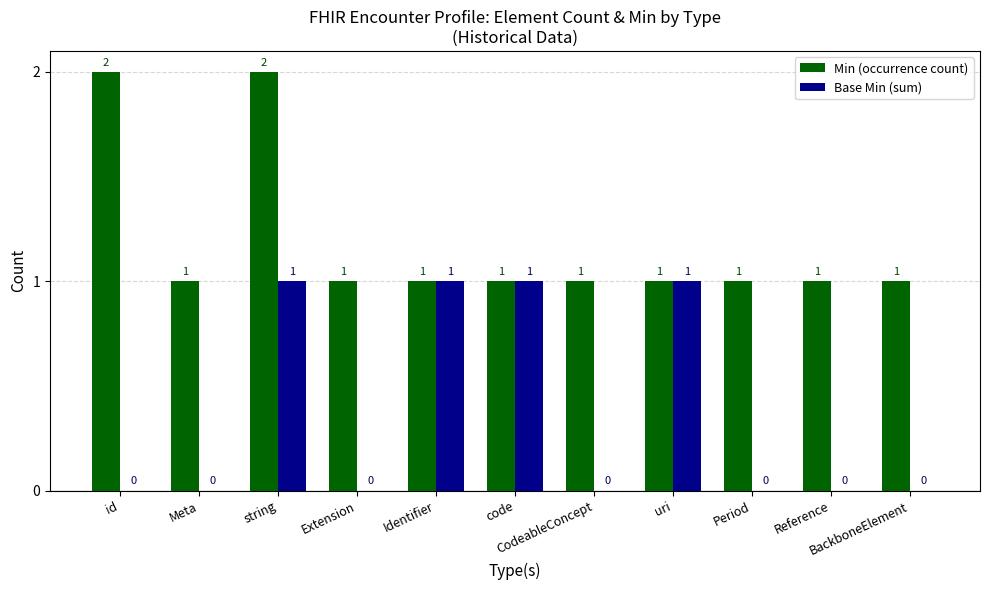

How many Min (occurrence count) values are between 1 and 2?

11